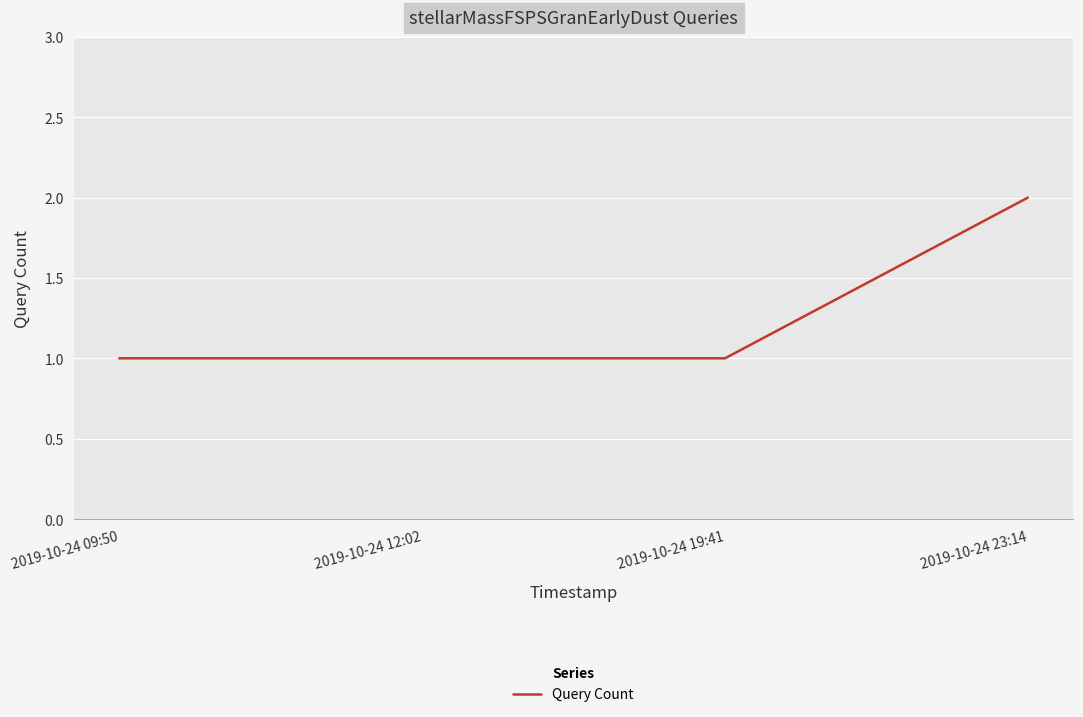

What is the change in value from 2019-10-24 19:41 to 2019-10-24 23:14?

+1